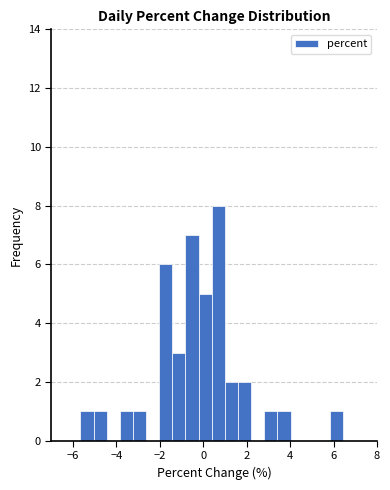

Around what value on the x-axis is the tallest bar? Give the approximate position of its centre, as read against the axis.

0.6